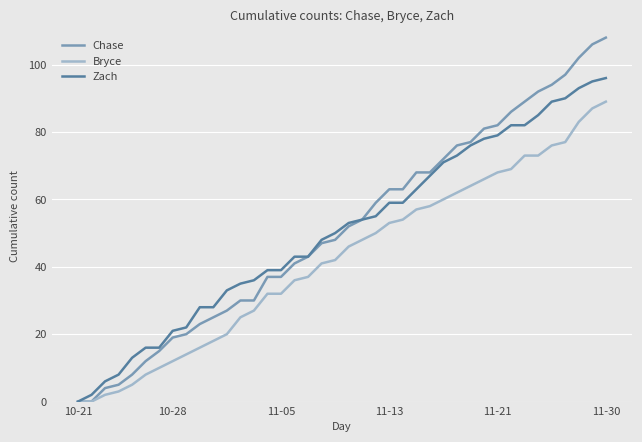

Which series has the widest spread of values?

Chase